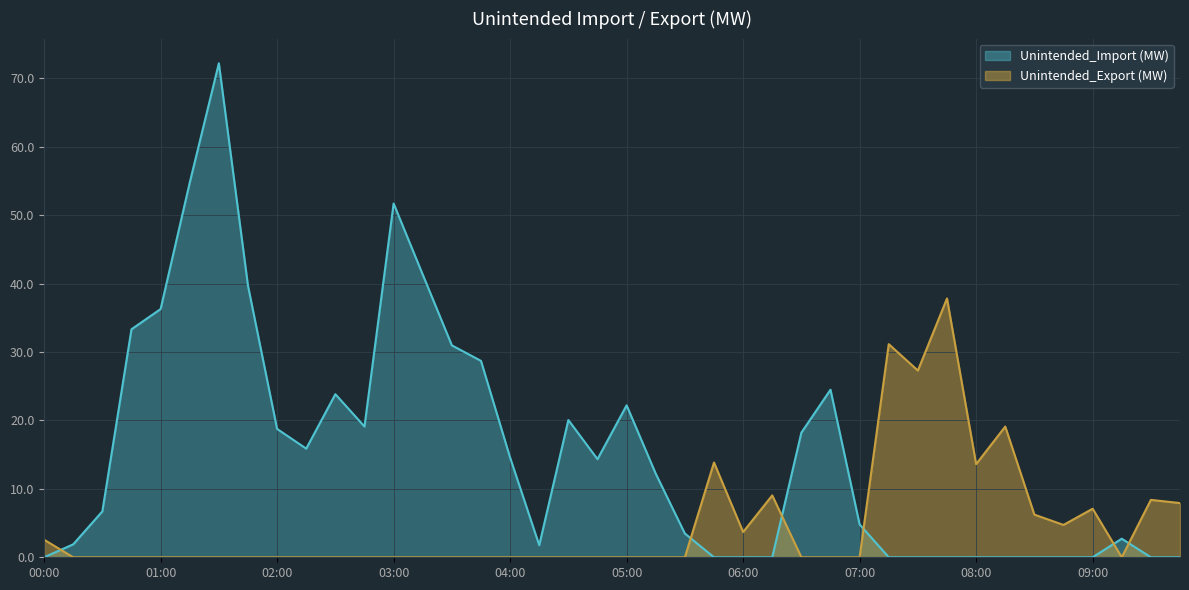

Does the chart display data point markers on the line(s)?

No